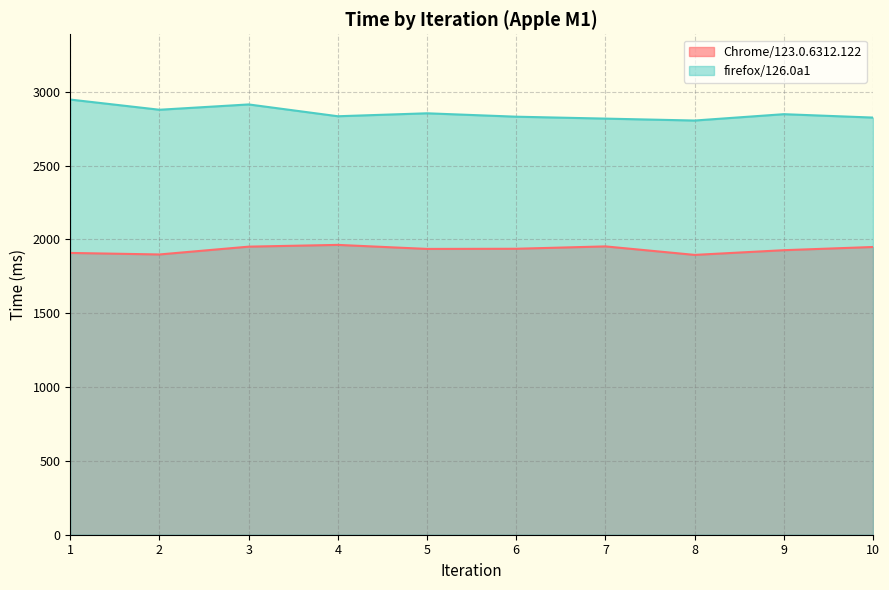

At which category does firefox/126.0a1 reach its first local peak?

3